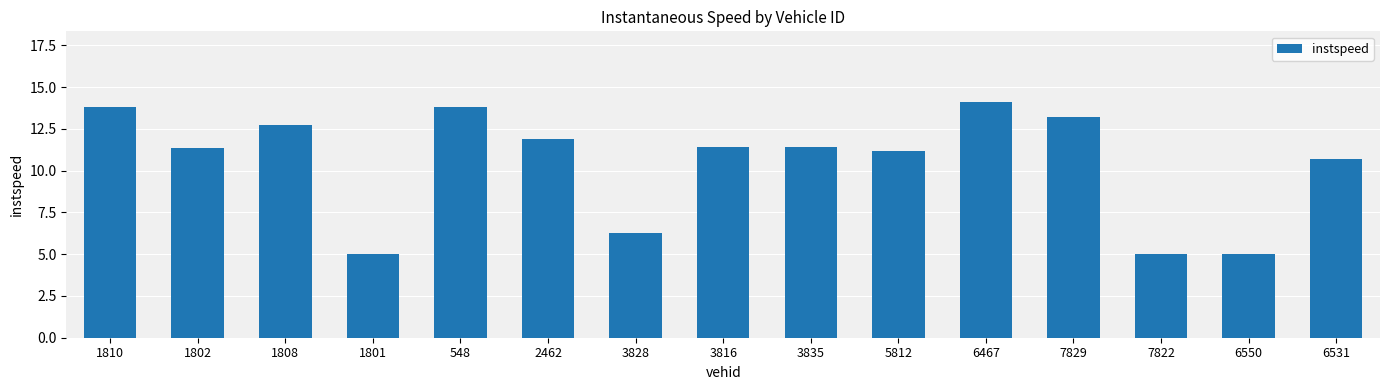

Count the number of data series in this chart.

1